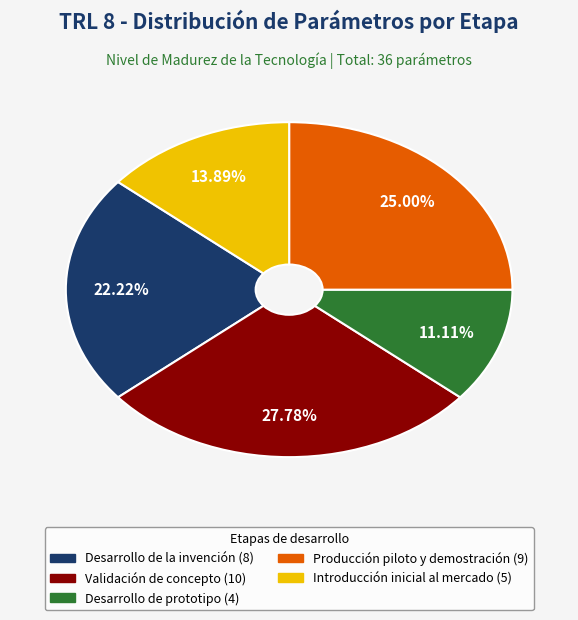

Is there a majority slice in this chart?

No